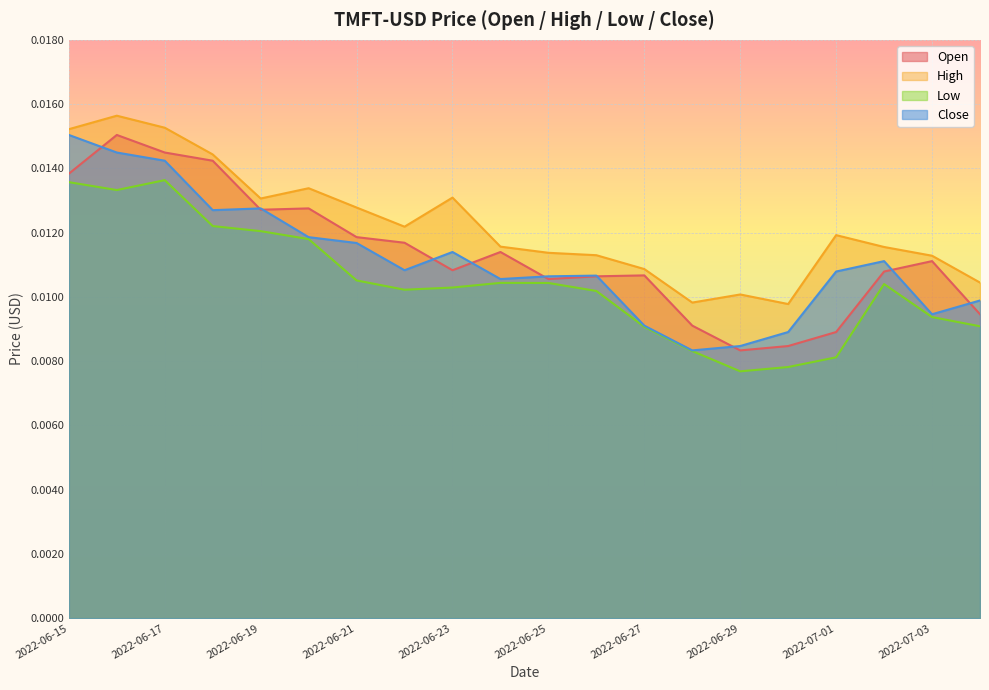

True or false: Low and High cross at least once.

False